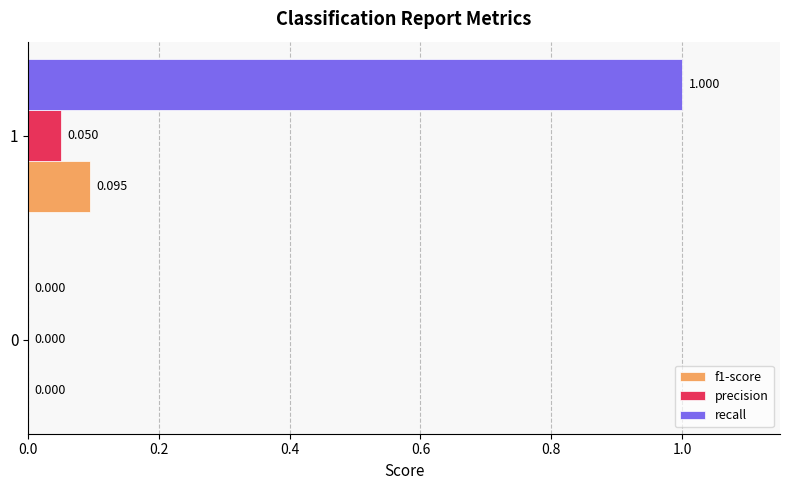

Is the value of recall at 1 greater than the value of precision at 1?

Yes